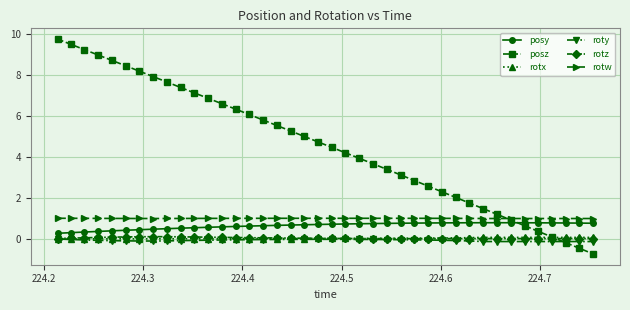

What is the value of the posz point at the 39th from the left?

-0.5